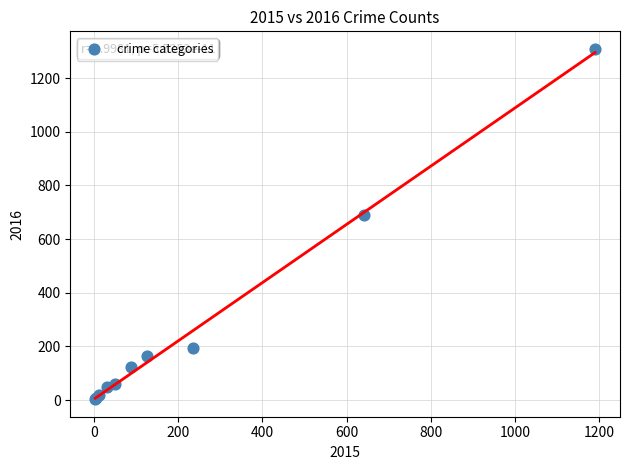

What Y value in the scatter plot is closest to 656?

689